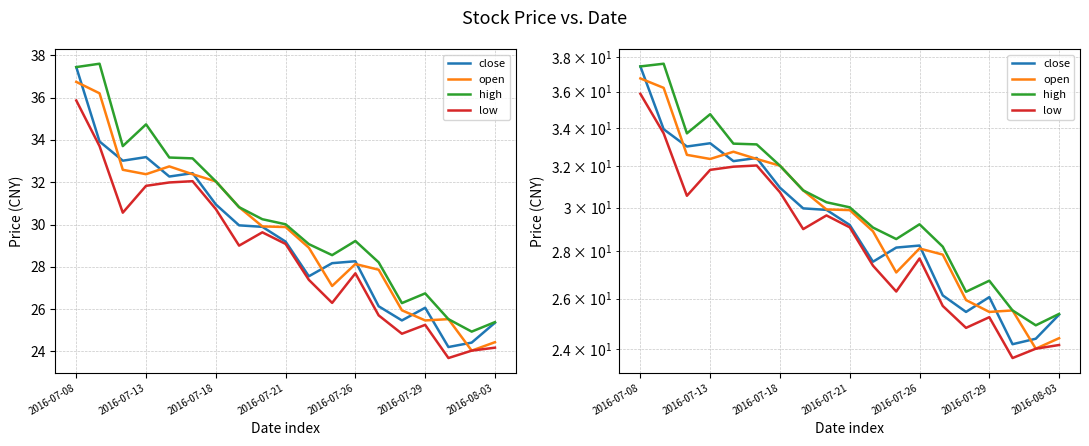

Rank the series by their maximum value, from highest to lowest.

high, close, open, low